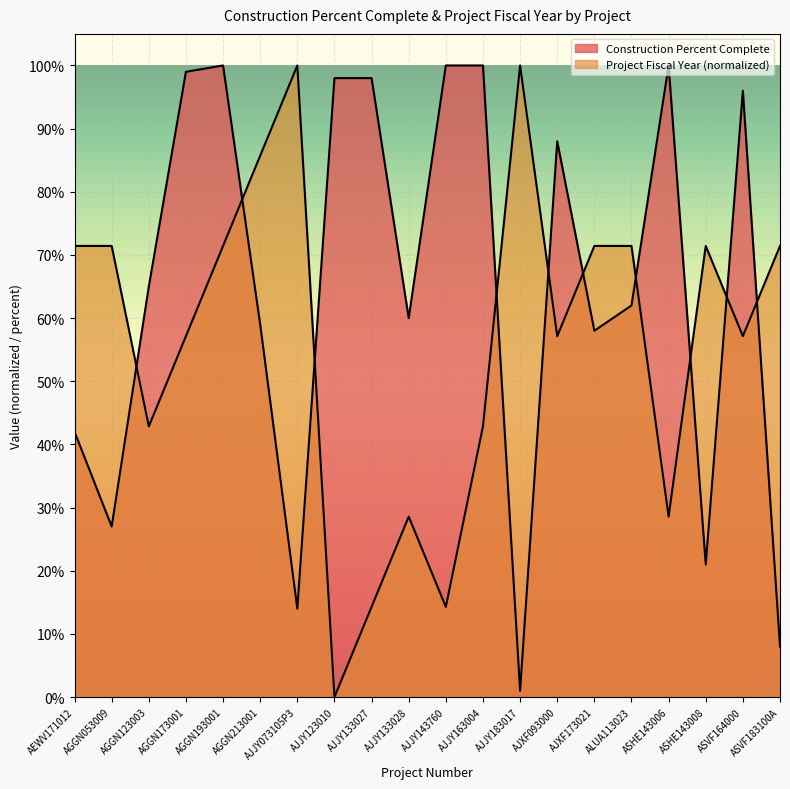

Which series ends up on top after the final intersection of Construction Percent Complete and Project Fiscal Year?

Project Fiscal Year